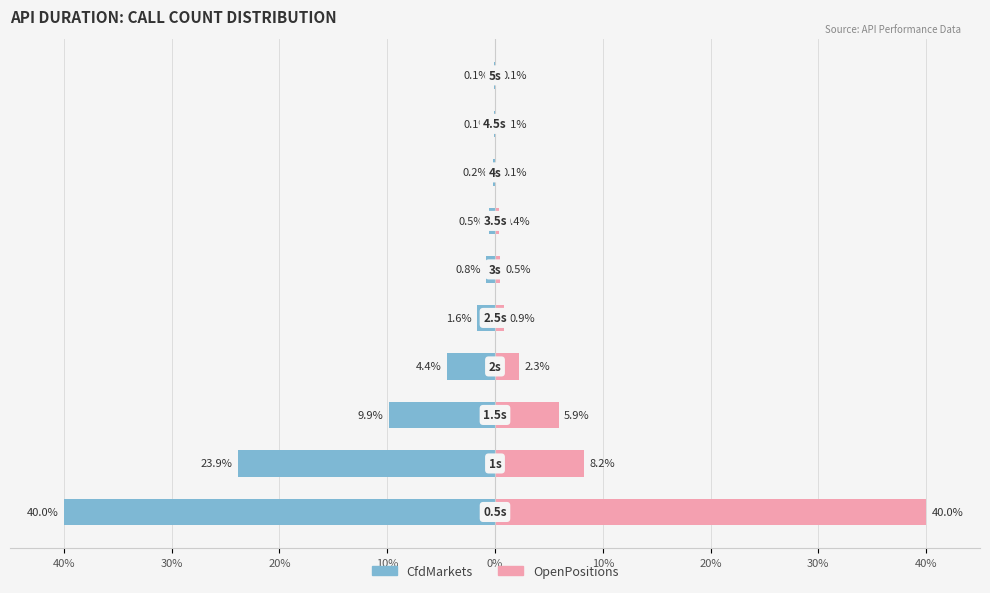

Is the value of ListOpenPositions at 40% greater than the value of ListCfdMarkets at 30%?

Yes